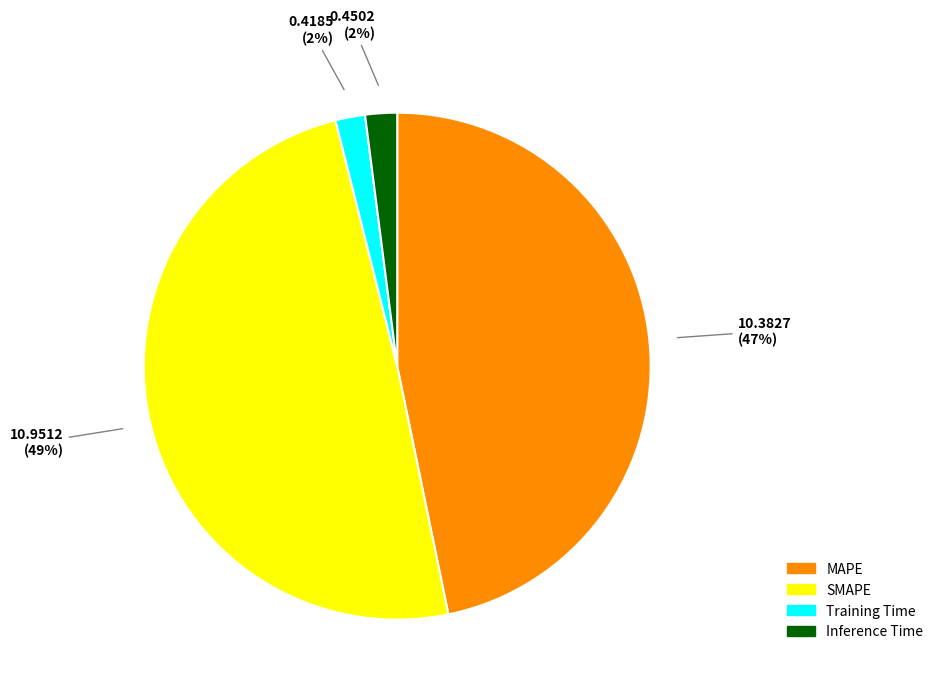

The SMAPE slice represents 41% of the pie. True or false?

False